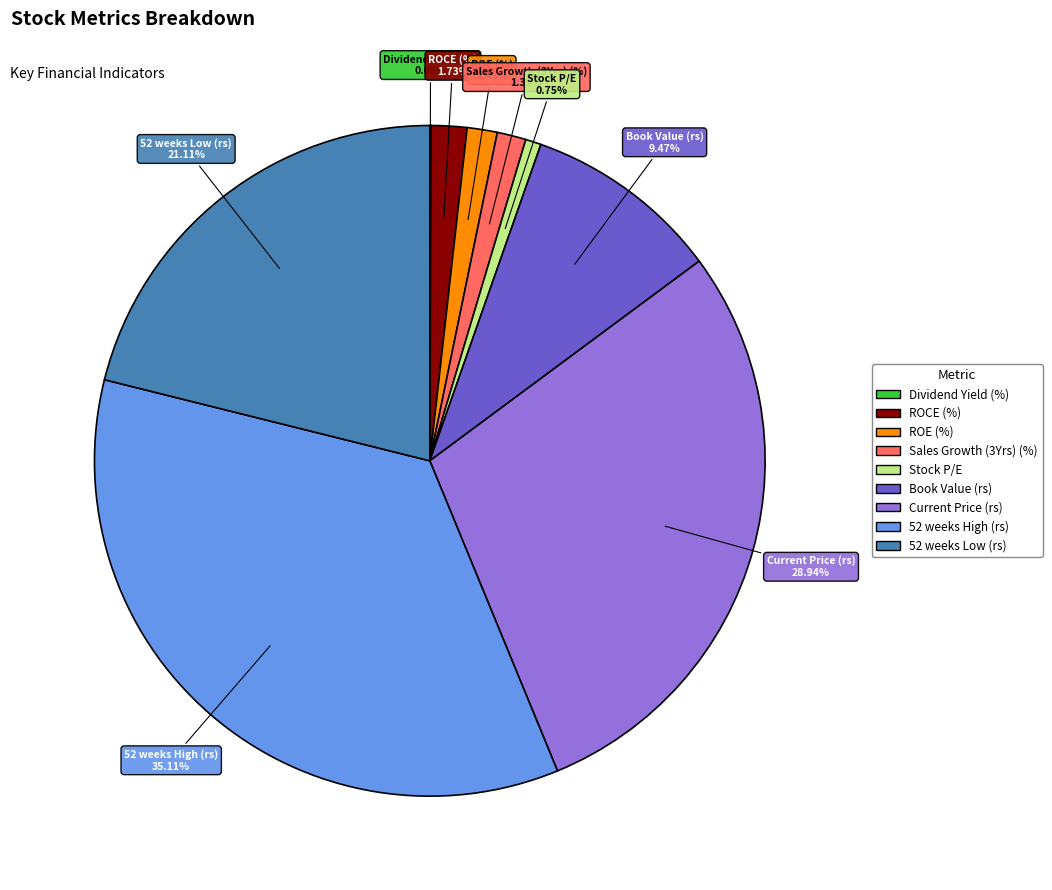

What is the ratio of the value at Book Value (rs) to the value at Sales Growth (3Yrs) (%)?

6.8